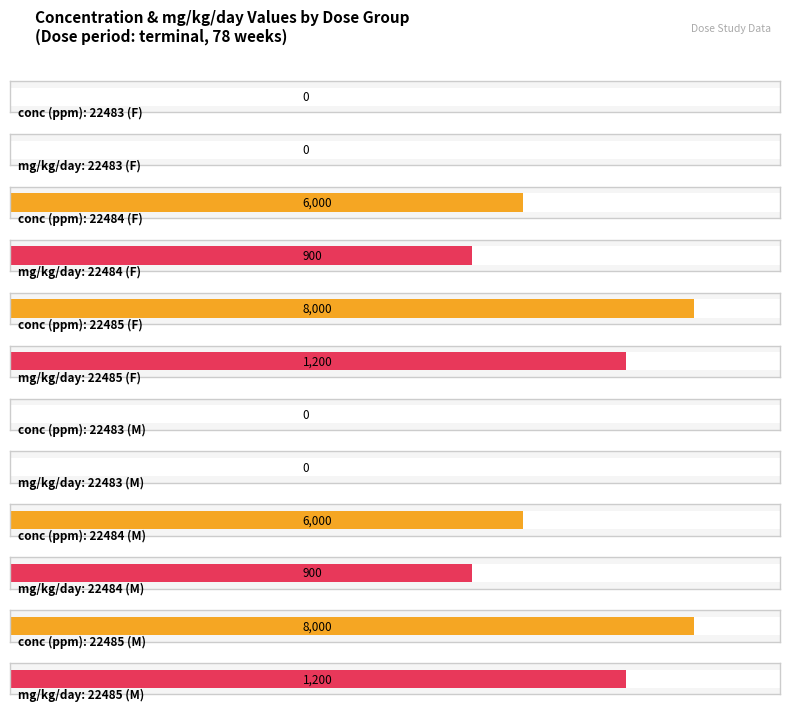

What is the total value across all series at 22485 (F)?

9200